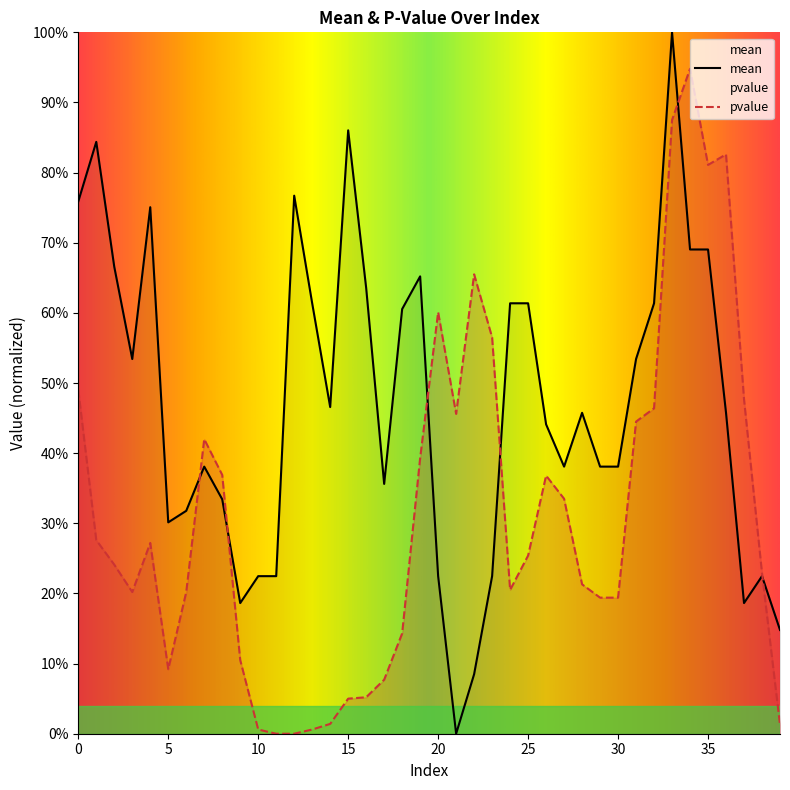

Reading left to right, list all the values displayed in this chart.

mean: 0=0.8	1=0.8	2=0.7	3=0.5	4=0.8	5=0.3	6=0.3	7=0.4	8=0.3	9=0.2	10=0.2	11=0.2	12=0.8	13=0.6	14=0.5	15=0.9	16=0.6	17=0.4	18=0.6	19=0.7	20=0.2	21=0.0	22=0.1	23=0.2	24=0.6	25=0.6	26=0.4	27=0.4	28=0.5	29=0.4	30=0.4	31=0.5	32=0.6	33=1.0	34=0.7	35=0.7	36=0.5	37=0.2	38=0.2	39=0.1
pvalue: 0=0.5	1=0.3	2=0.2	3=0.2	4=0.3	5=0.1	6=0.2	7=0.4	8=0.4	9=0.1	10=0.0	11=0.0	12=0.0	13=0.0	14=0.0	15=0.1	16=0.1	17=0.1	18=0.1	19=0.4	20=0.6	21=0.5	22=0.7	23=0.6	24=0.2	25=0.3	26=0.4	27=0.3	28=0.2	29=0.2	30=0.2	31=0.4	32=0.5	33=0.9	34=0.9	35=0.8	36=0.8	37=0.5	38=0.2	39=0.0